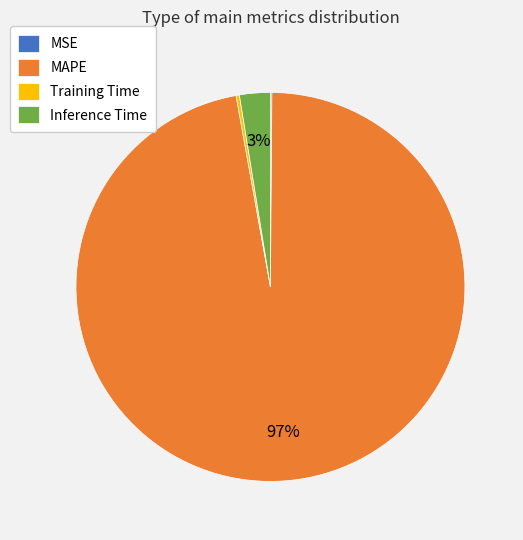

To the nearest percent, what is the difference between the largest and smallest slice percentages?

97%